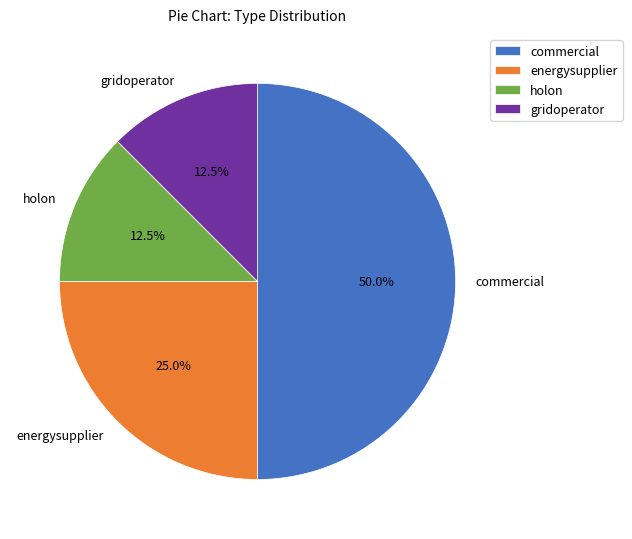

How many segments does this pie chart have?

4